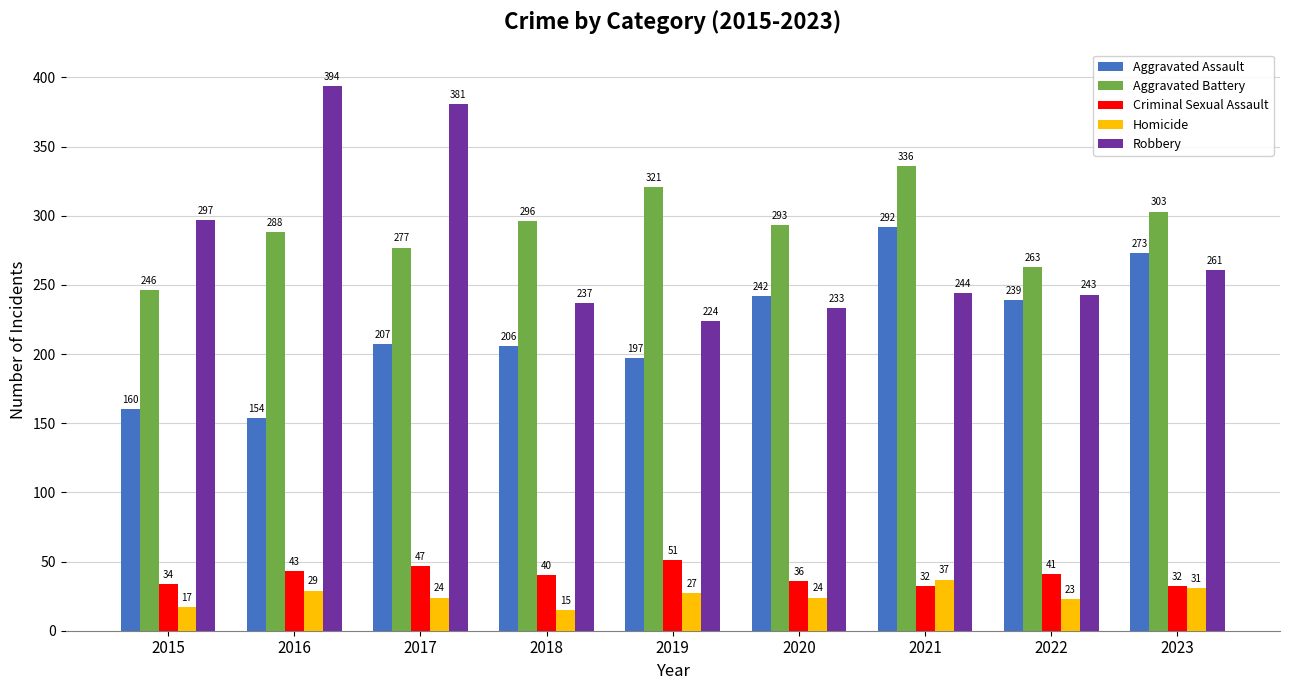

Which series has the largest range (max minus min)?

Robbery